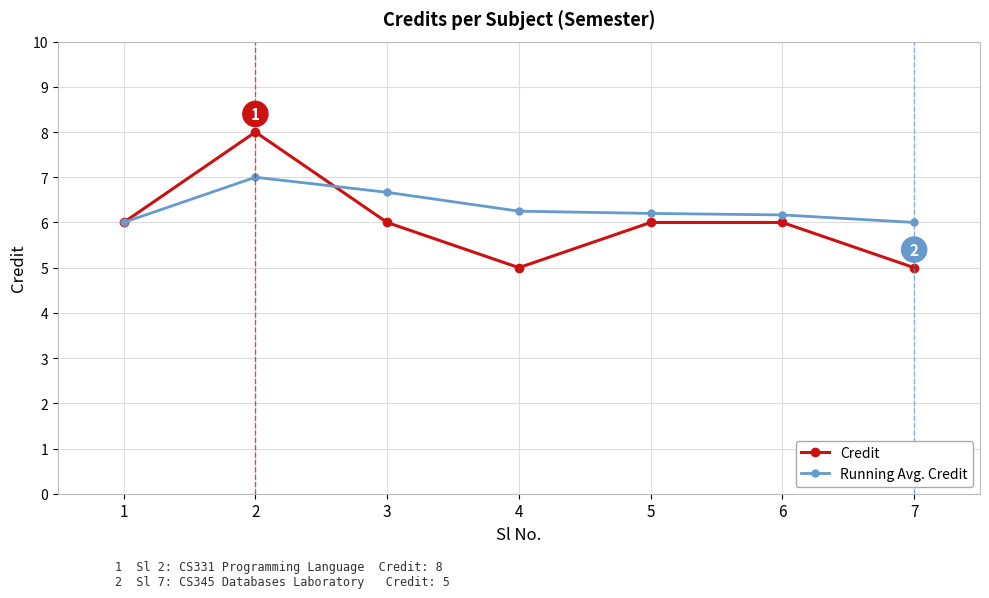

What are all the series names shown in the legend?

Credit, Running Avg. Credit